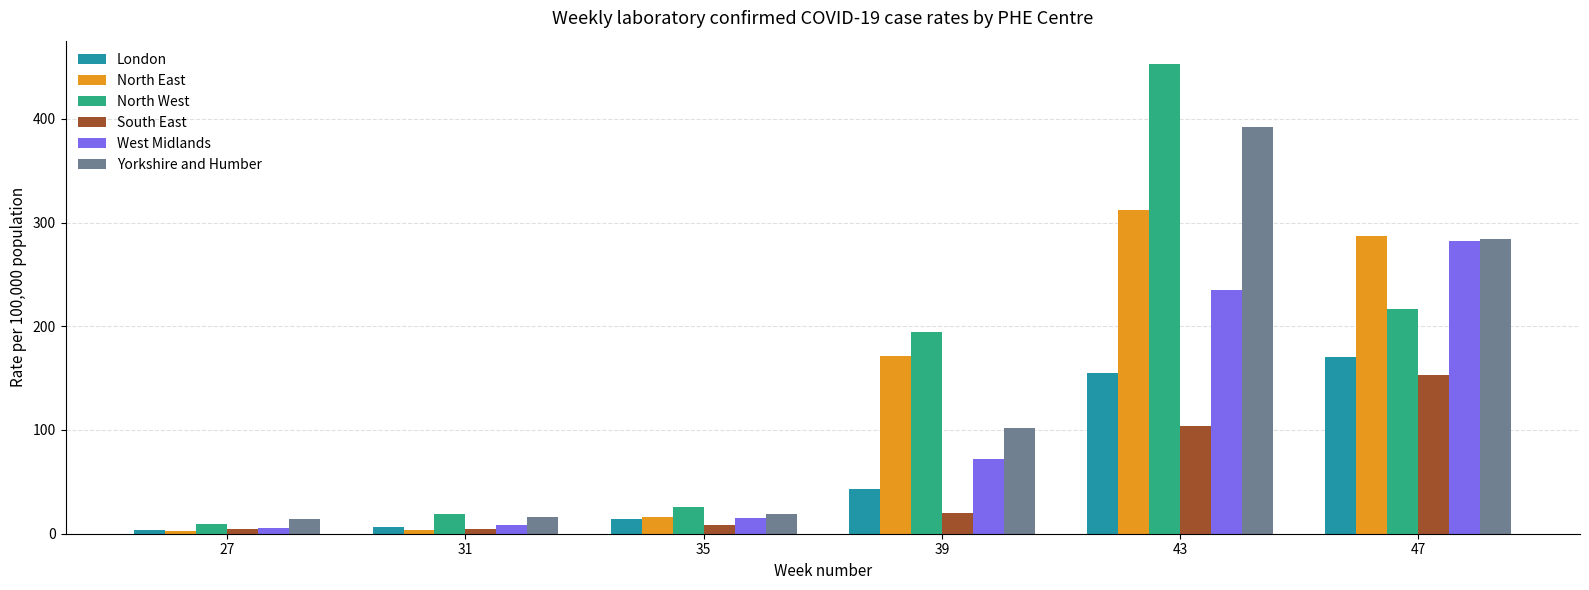

Does the chart contain any negative values?

No